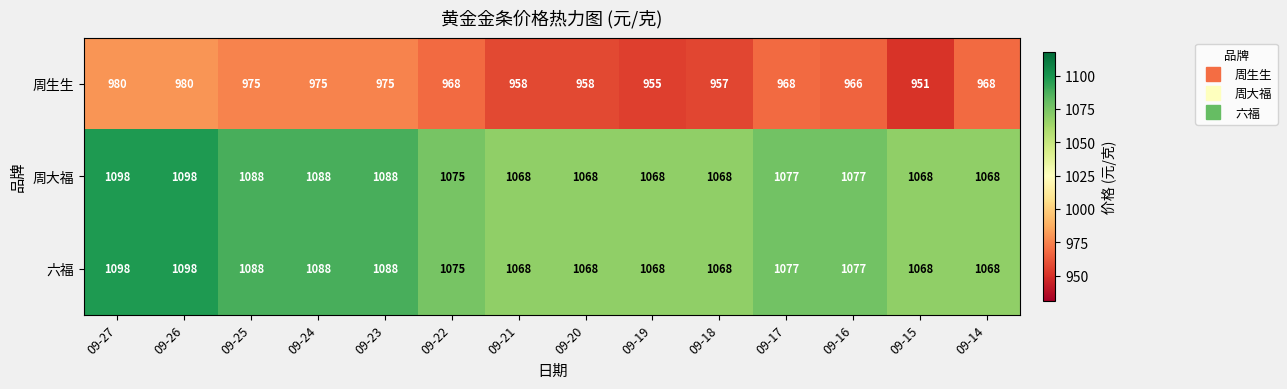

Is it true that 周生生 equals 968 at 09-22?

True